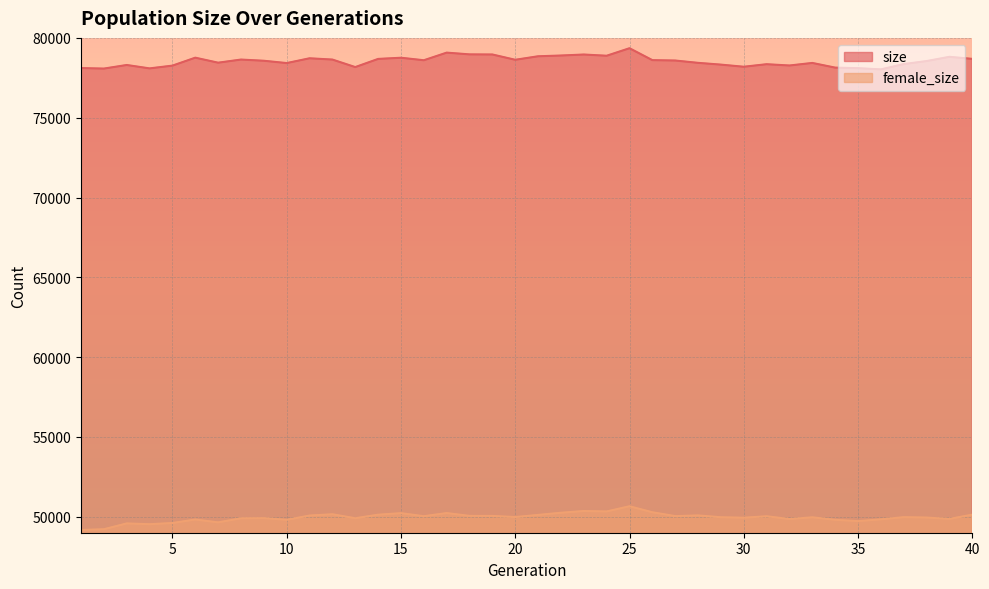

What is the total value across all series at 20?

128609